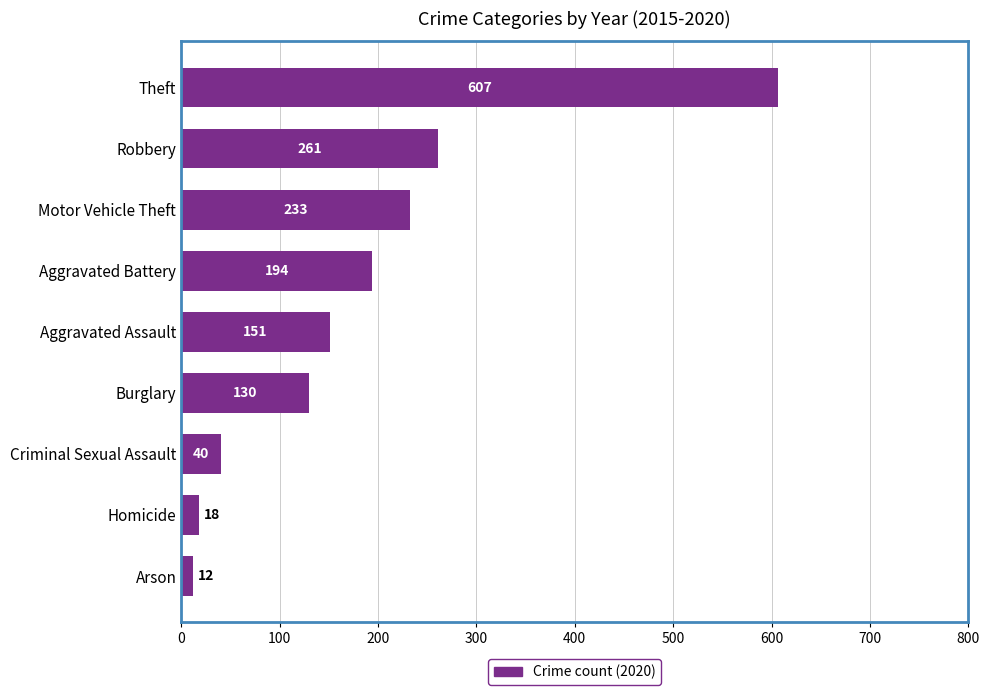

List the labels in order of value, largest first.

Theft, Robbery, Motor Vehicle Theft, Aggravated Battery, Aggravated Assault, Burglary, Criminal Sexual Assault, Homicide, Arson